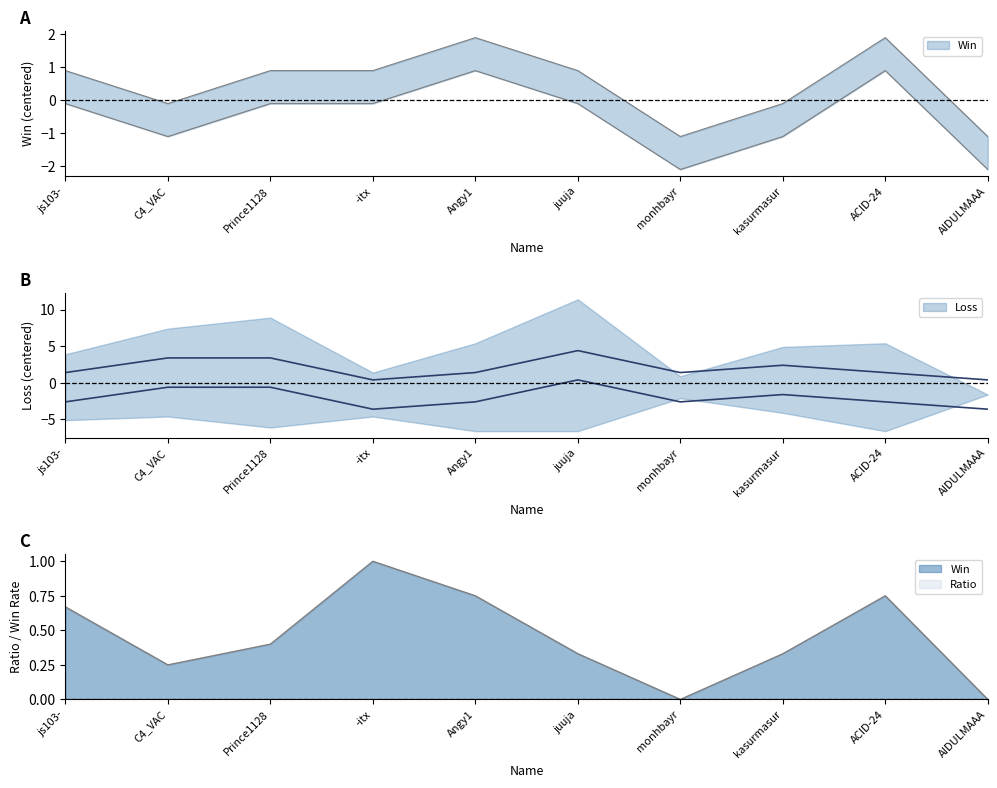

The Win series shows 1.9 at Angy1. True or false?

True